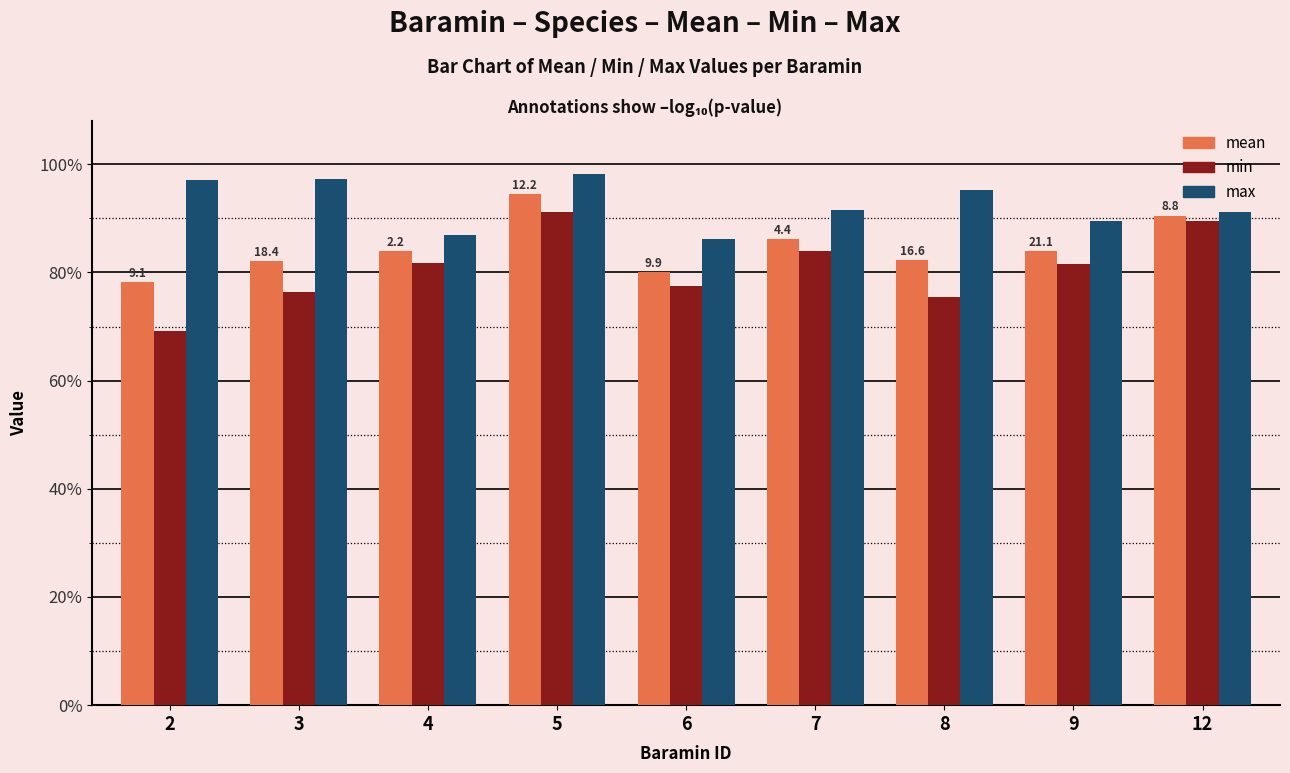

The value of min at 3 is 1.1. True or false?

False